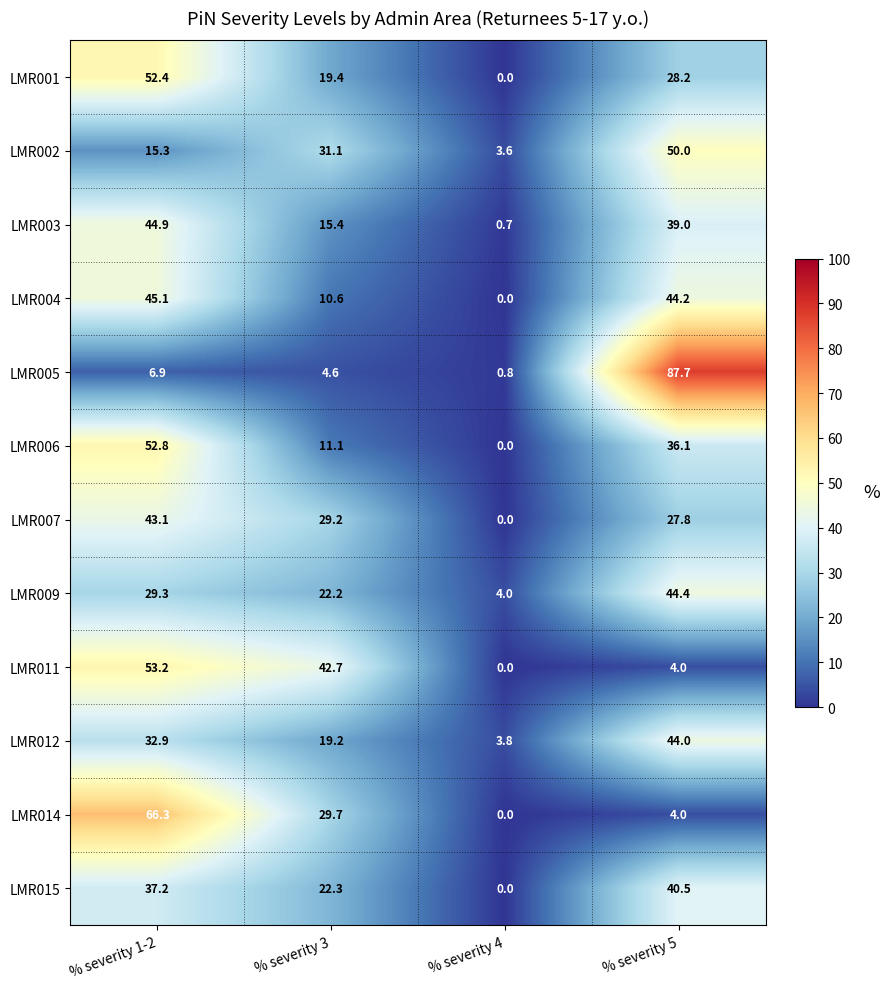

At how many categories does at least one series exceed 25?

3